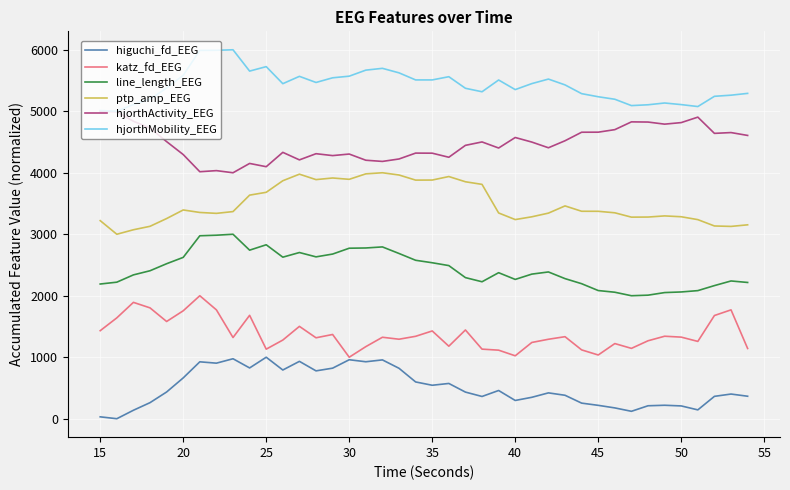

Which series has the largest total across all categories?

hjorthMobility_EEG